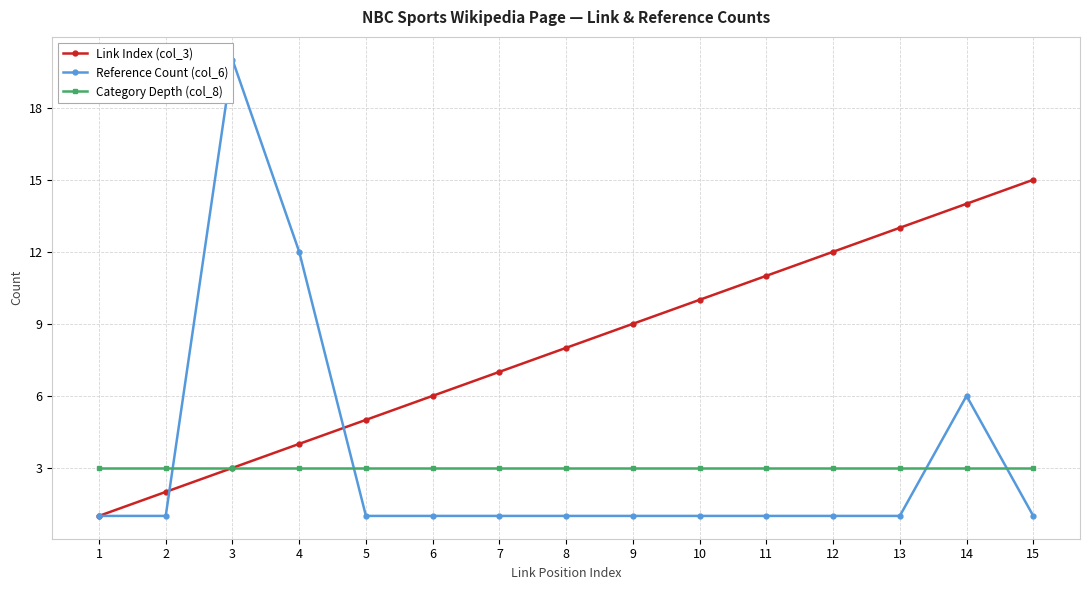

Which series has the largest total across all categories?

Link Index (col_3)